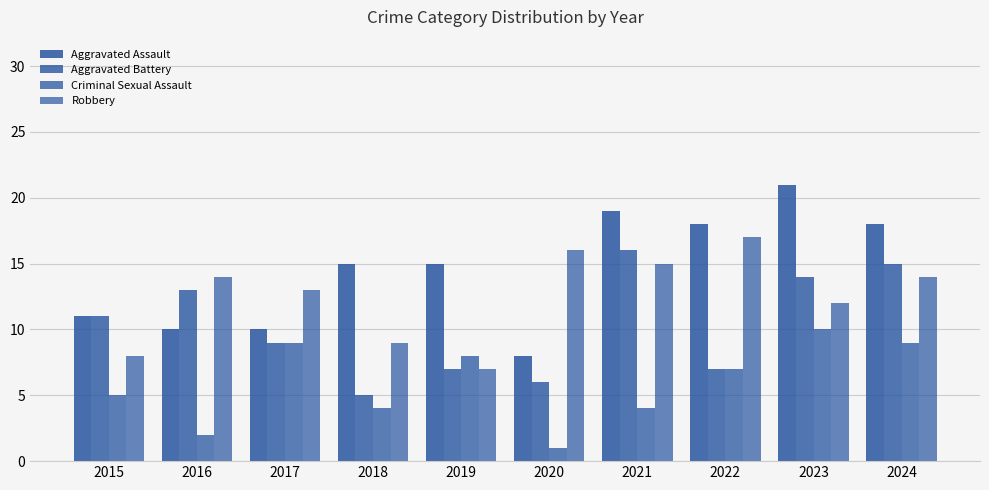

How many data points in Robbery are less than 14?

5